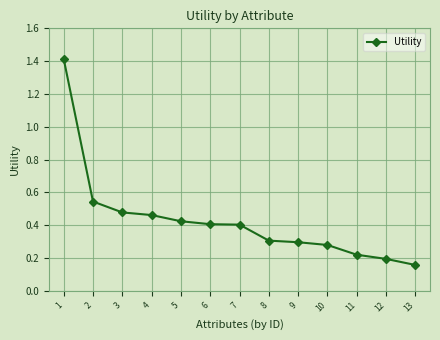

What is the change in value from 1 to 12?

-1.2